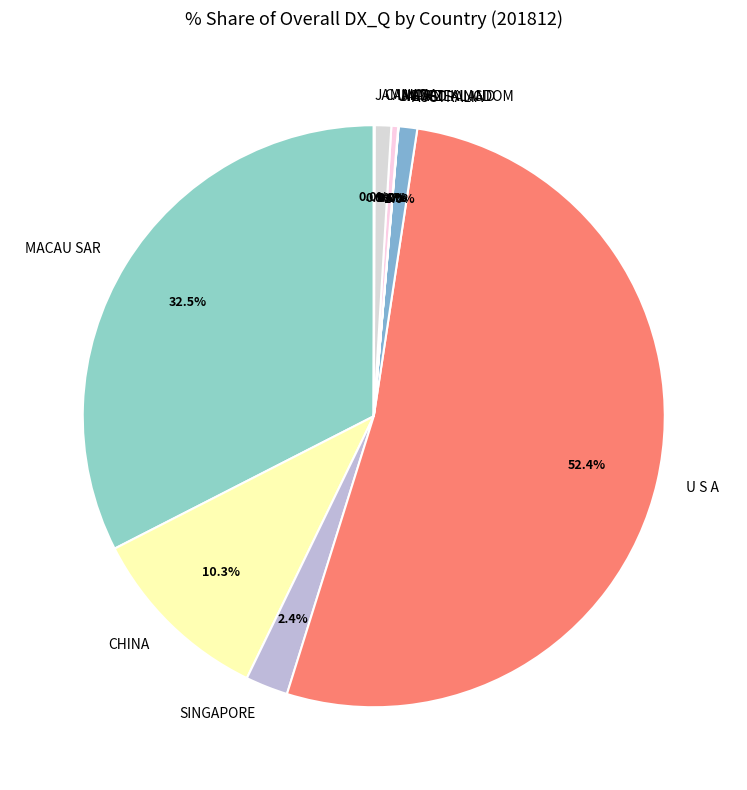

What portion of the pie excludes CANADA?

99.1%